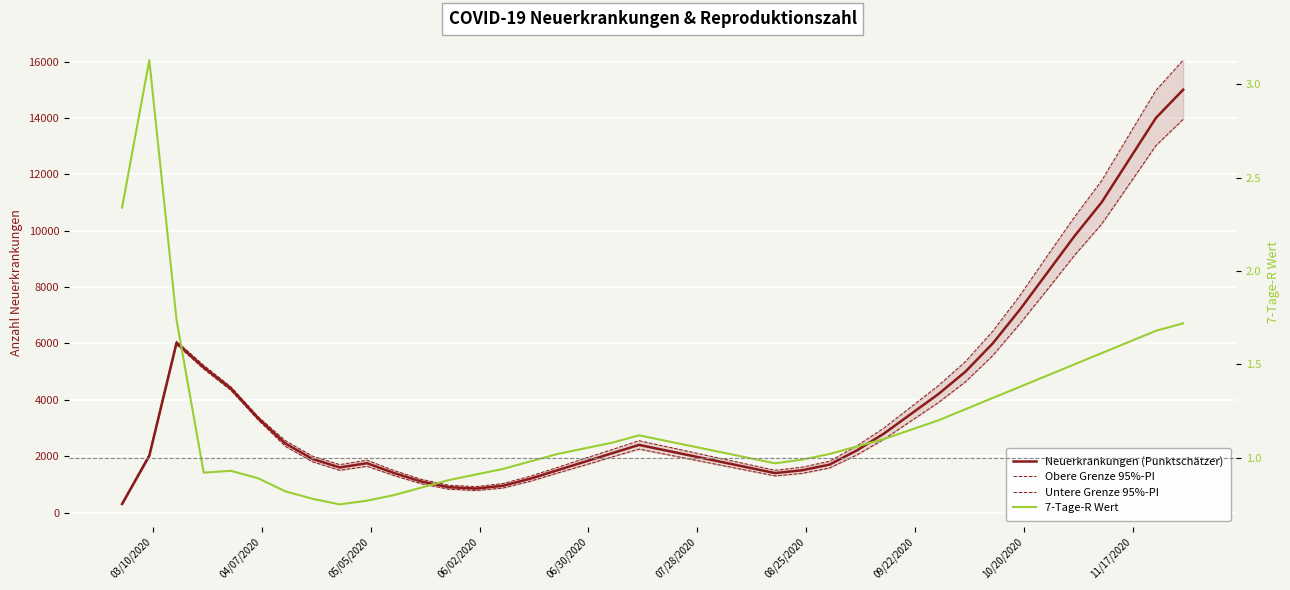

How many lines are shown in the chart?

4